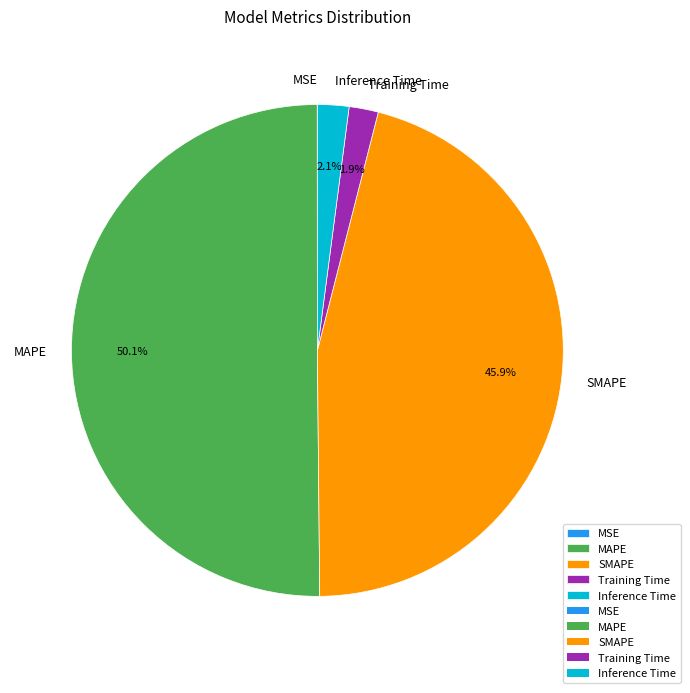

What percentage is the SMAPE slice, to the nearest percent?

46%